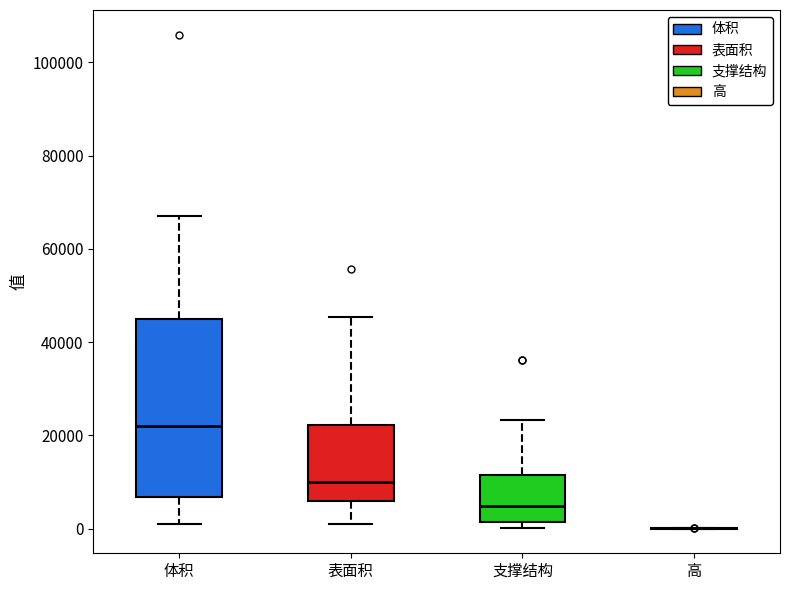

Which box is the tallest, from its lower edge to its upper edge?

体积